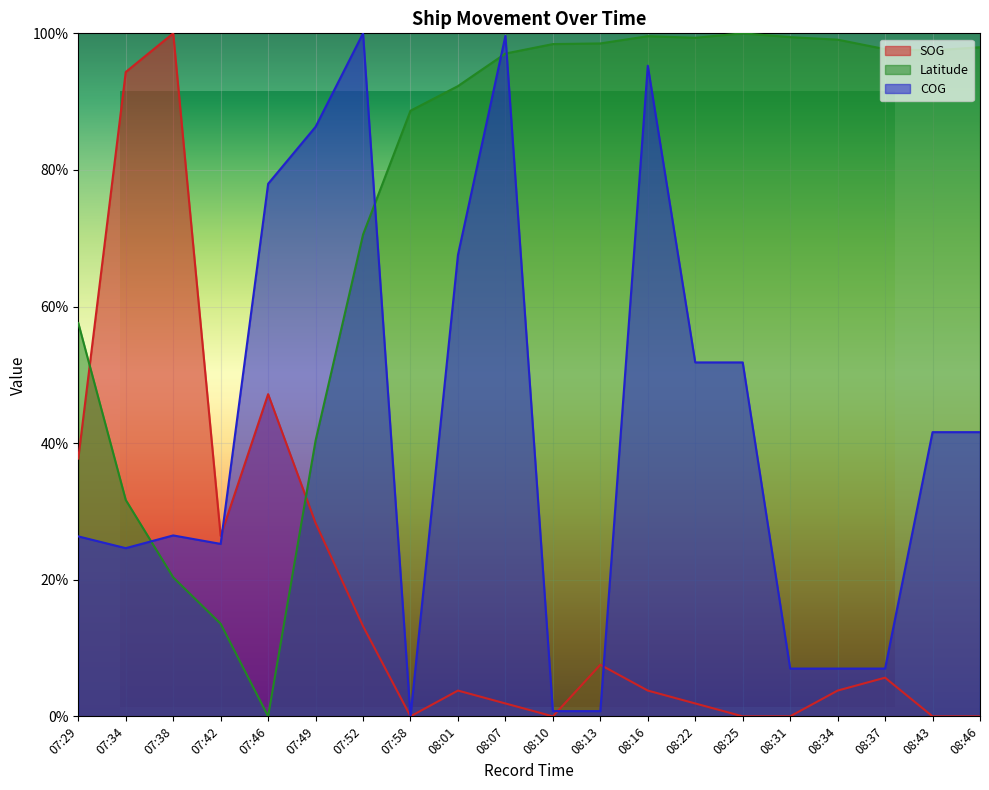

The Latitude series shows 52.7 at 07:34. True or false?

False